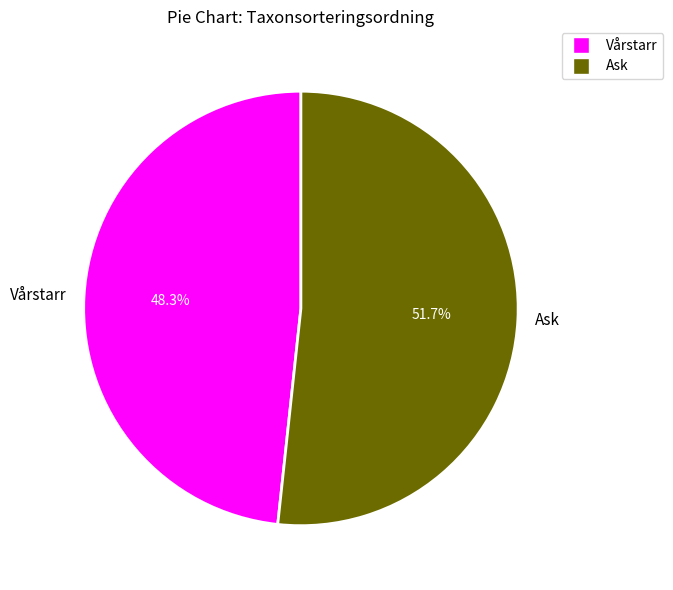

Rank the categories by value from lowest to highest.

Vårstarr, Ask